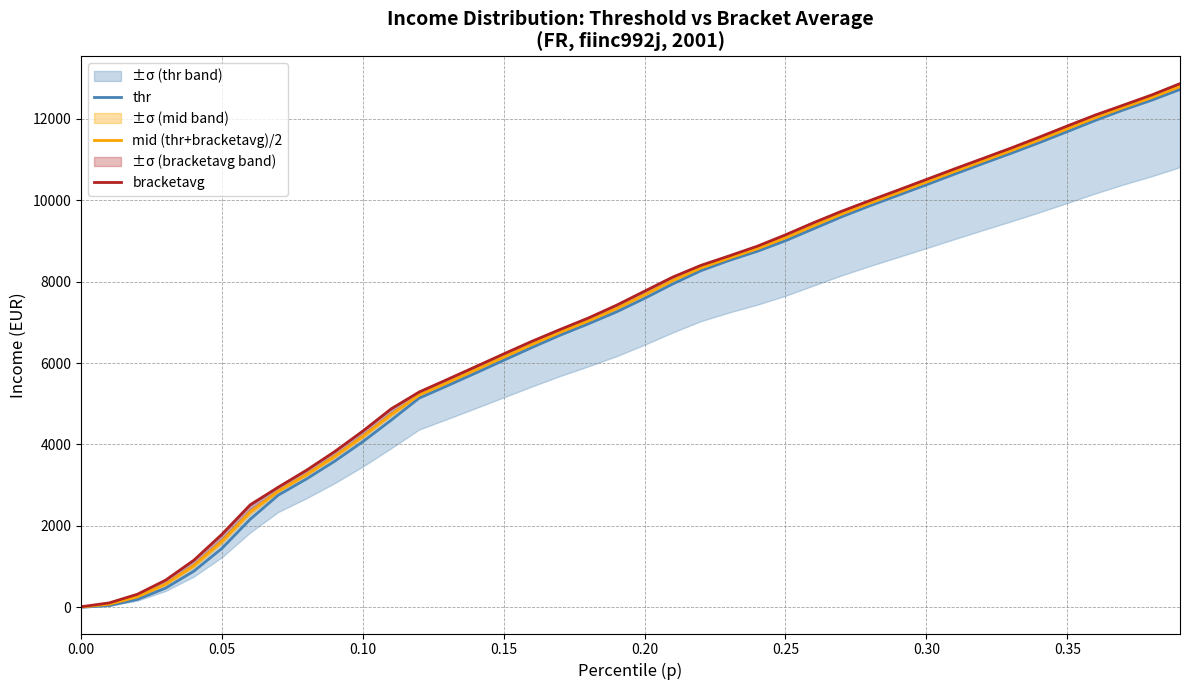

Does the chart display data point markers on the line(s)?

No